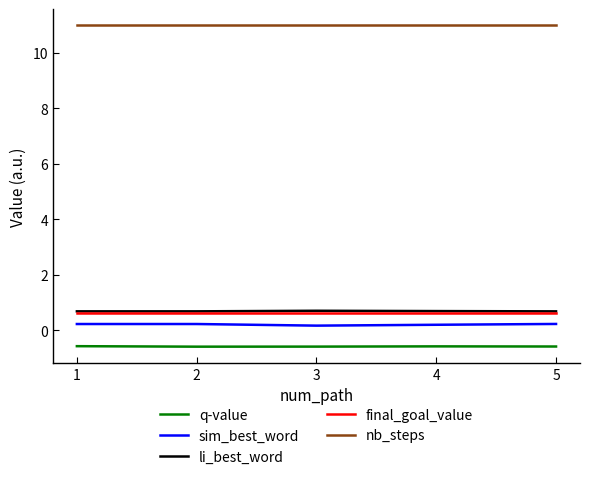

What is the maximum value for final_goal_value?

0.6